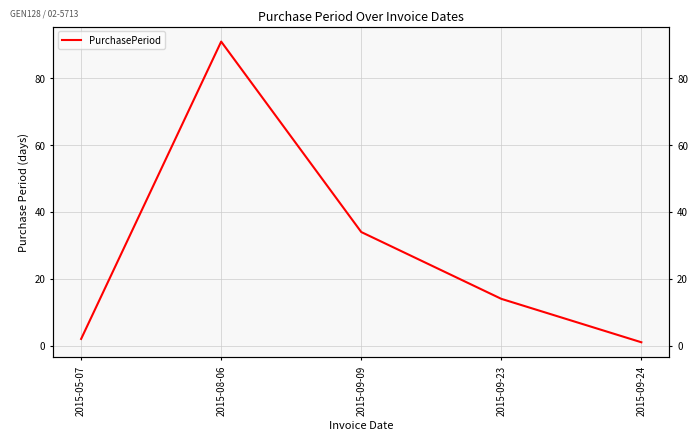

What is the sum of the values at 2015-05-07 and 2015-09-24?

3